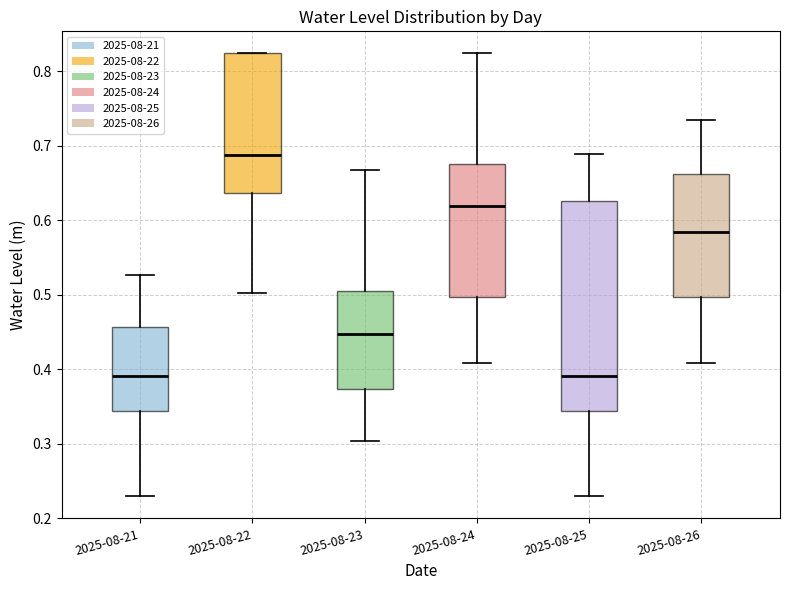

Comparing the boxes themselves (not the whiskers), which one is the tallest?

2025-08-25